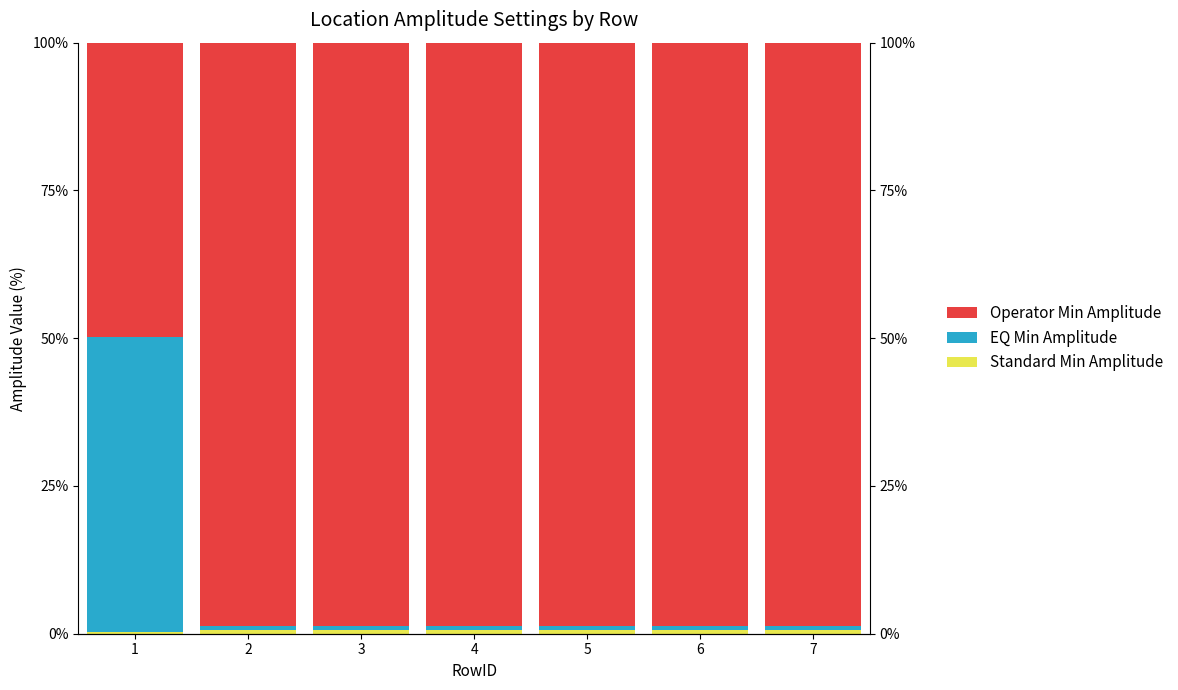

What is the approximate value of Operator Min Amplitude at 7?

98.6